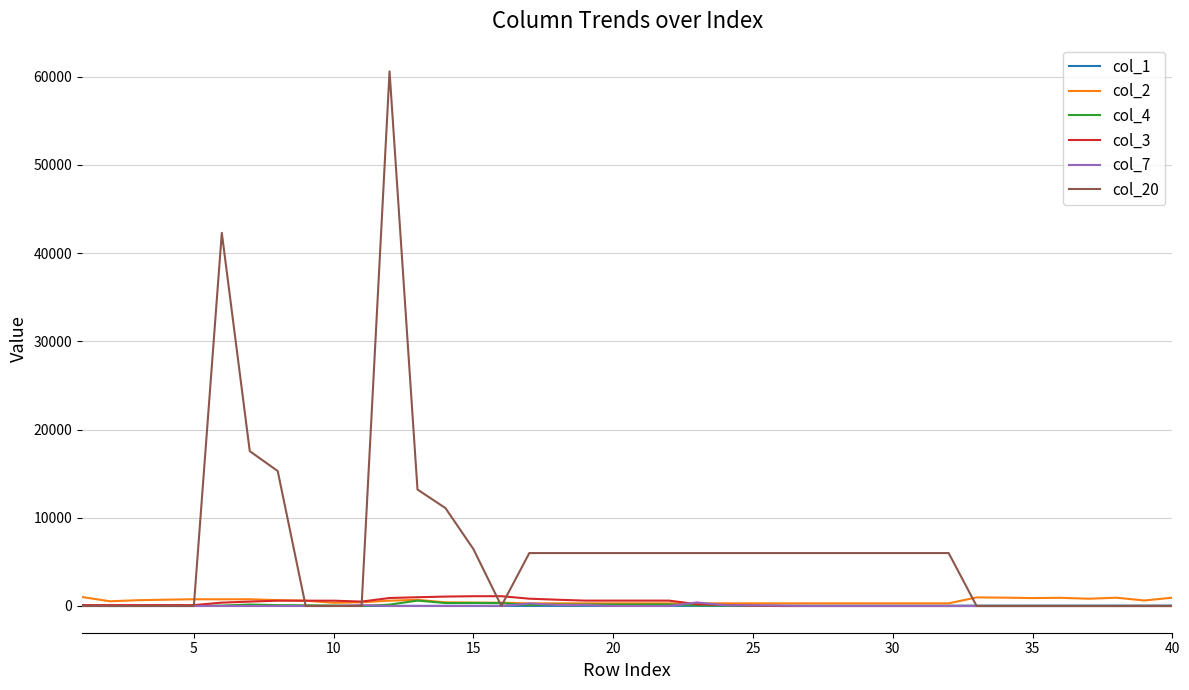

Does the chart display data point markers on the line(s)?

No